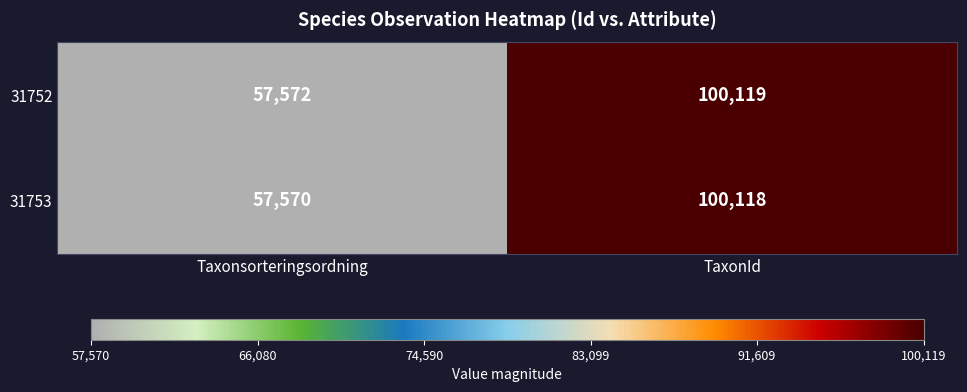

Rank the series by their average value, from highest to lowest.

31752, 31753